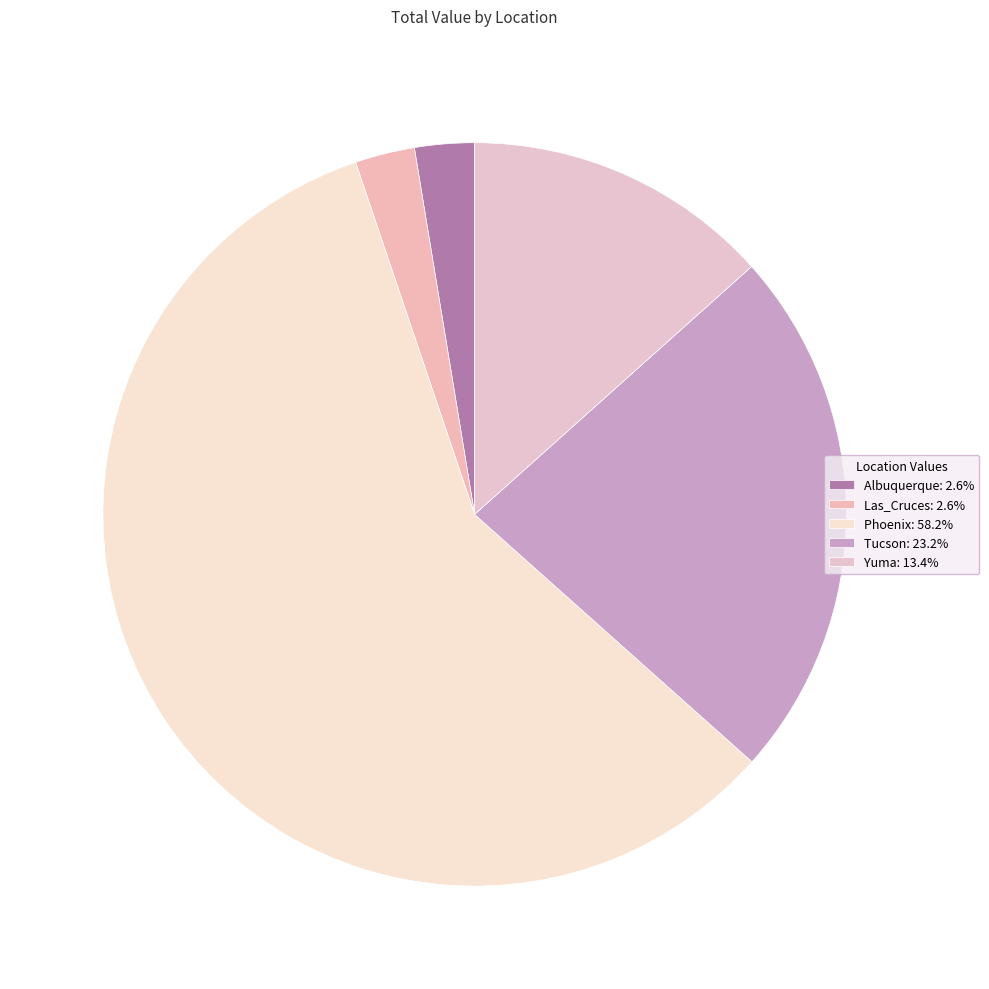

Count the number of slices in the pie.

5